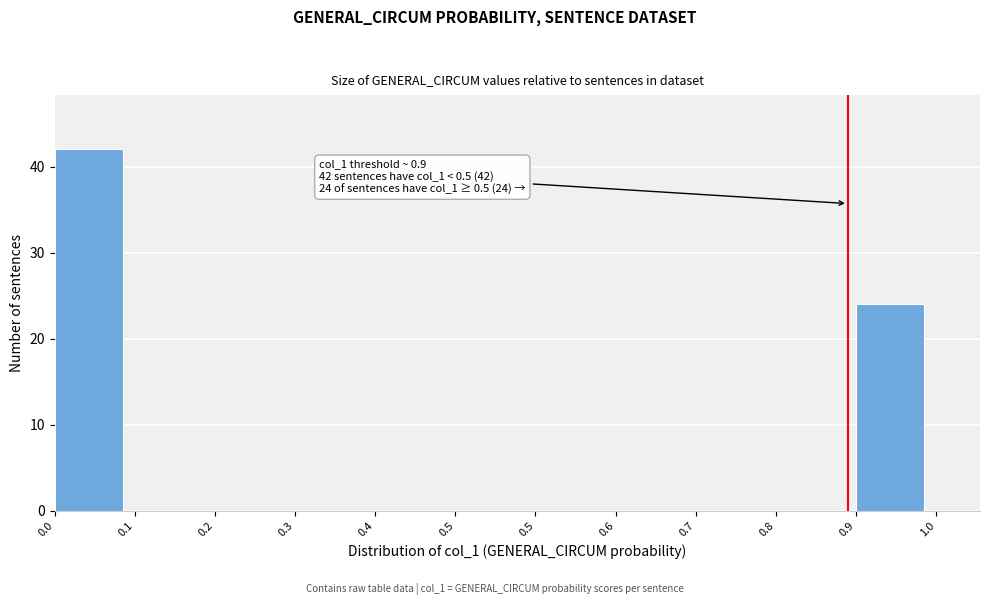

Count the number of categories in the chart.

11